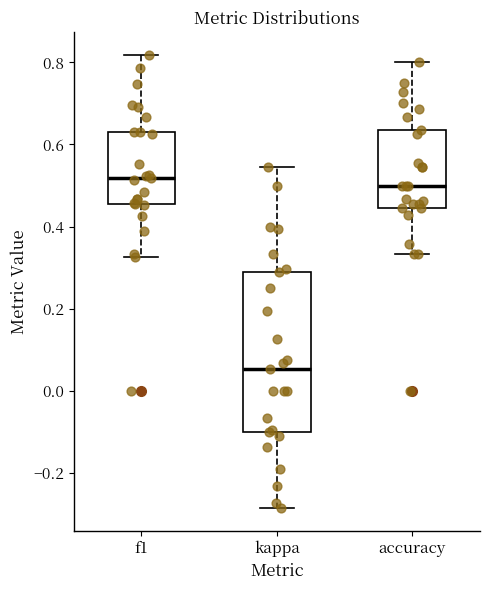

Comparing the boxes themselves (not the whiskers), which one is the tallest?

kappa